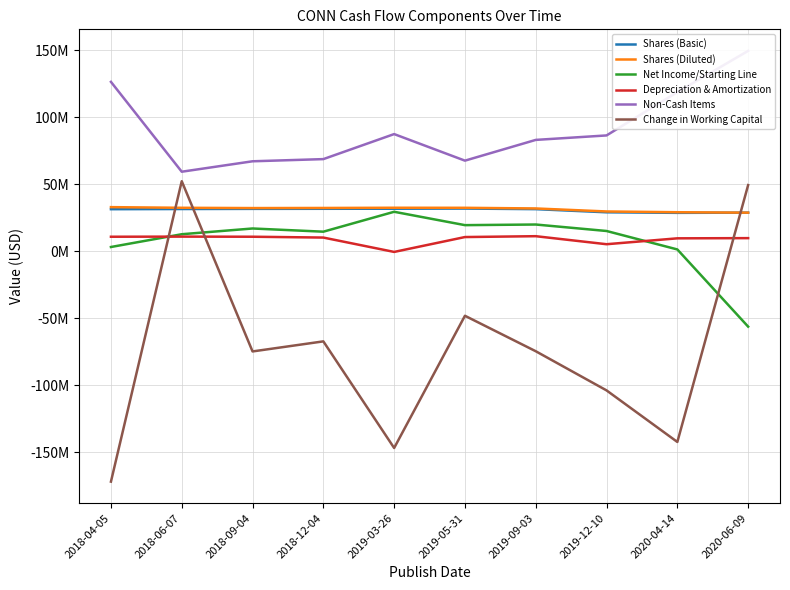

Where is Change in Working Capital nearest to the value -59771500?

2018-12-04